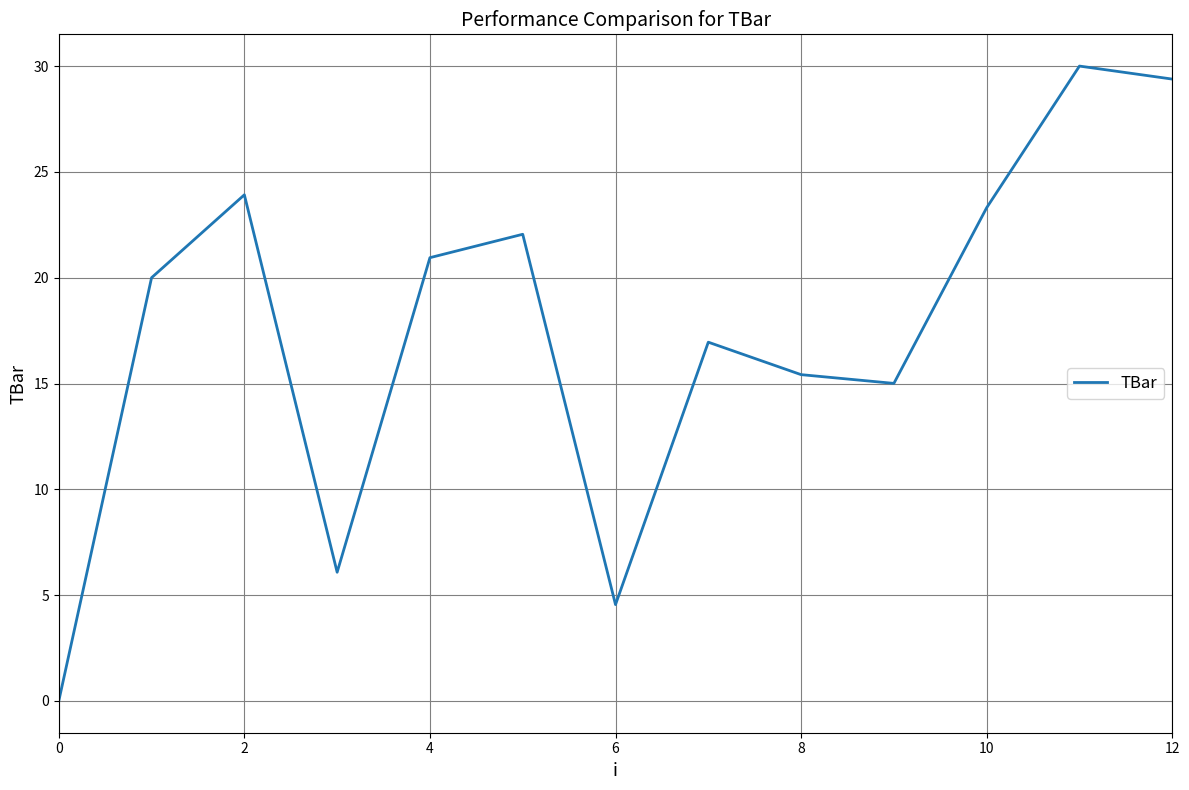

What is the difference between the maximum and minimum values?

30.0